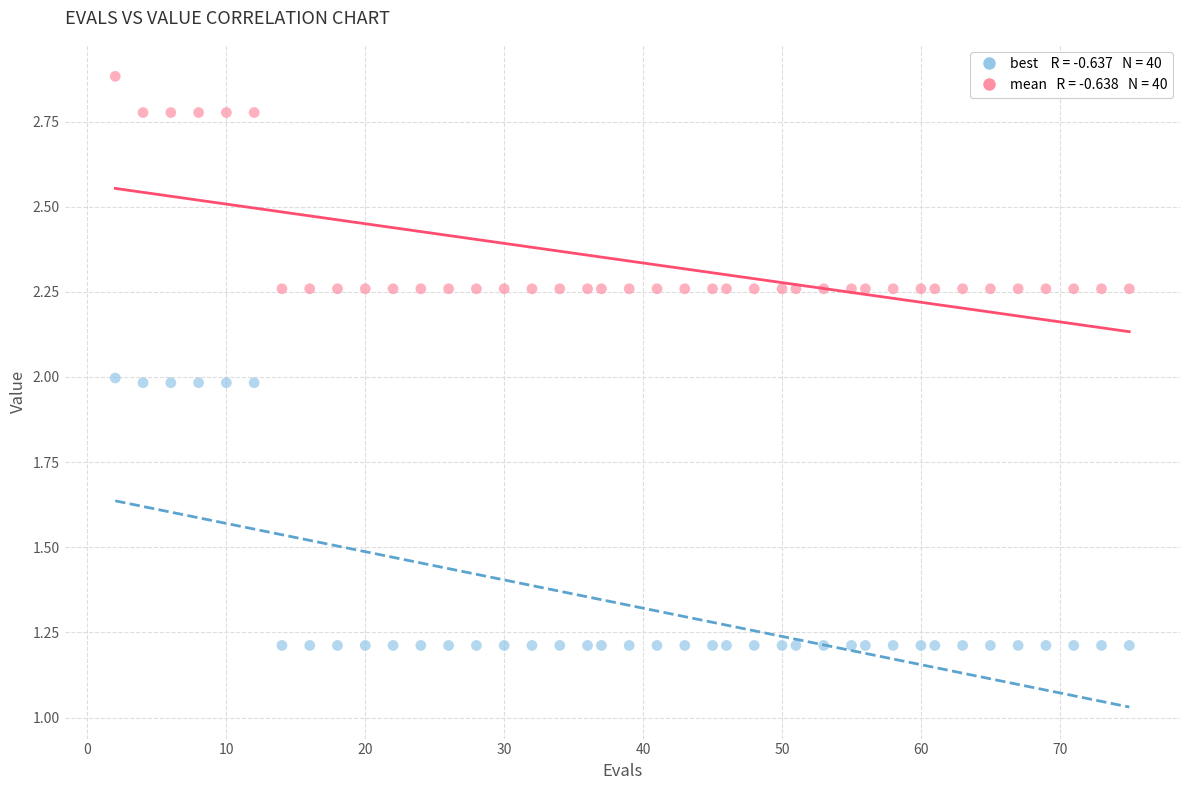

Across all data points, what is the range of X values (max minus min)?

73.0